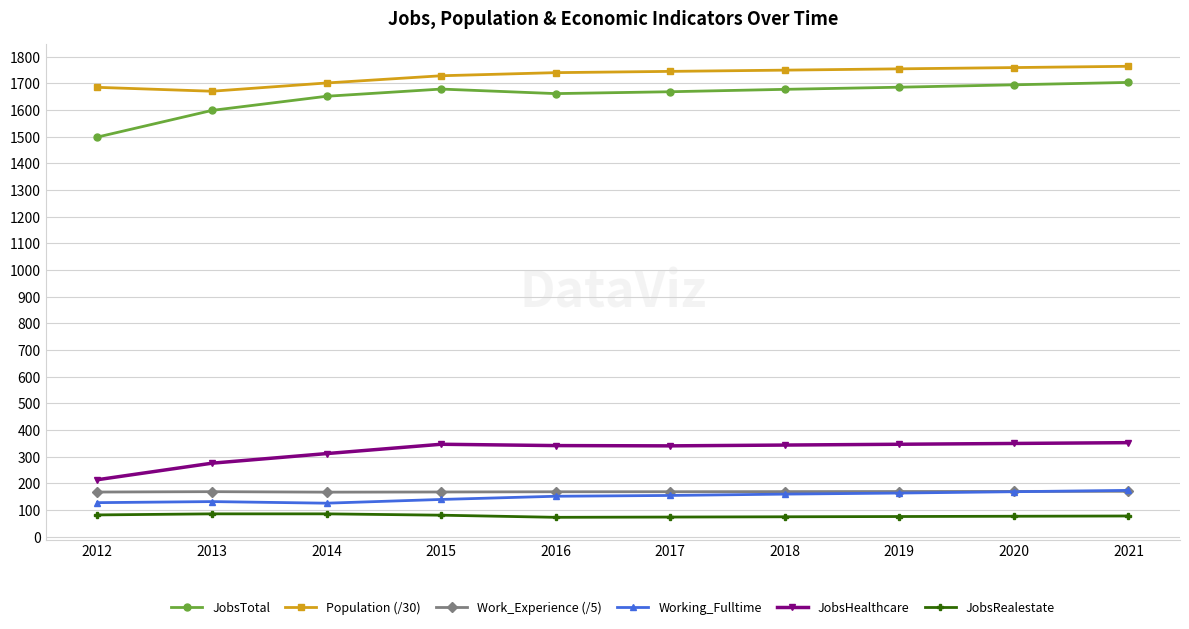

What is the average value of the Working_Fulltime series?

149.0